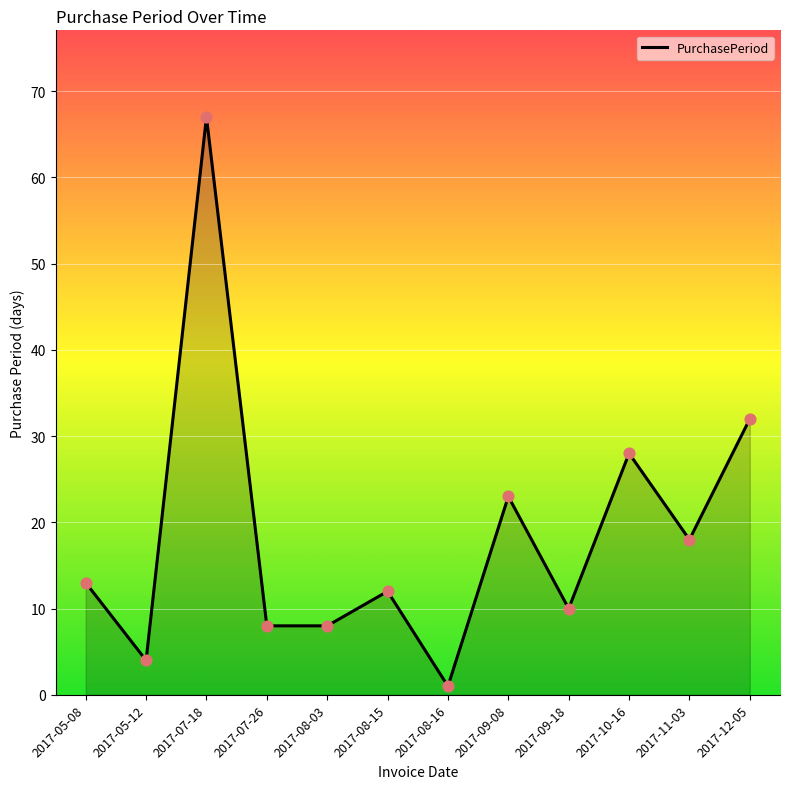

Which has a higher value, 2017-11-03 or 2017-05-08?

2017-11-03